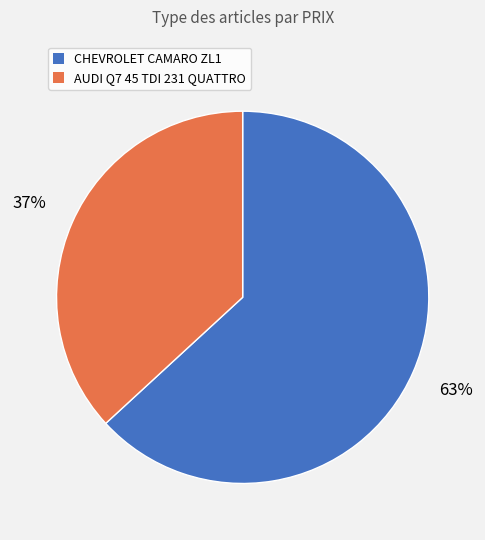

To the nearest percent, what is the average slice percentage?

50%